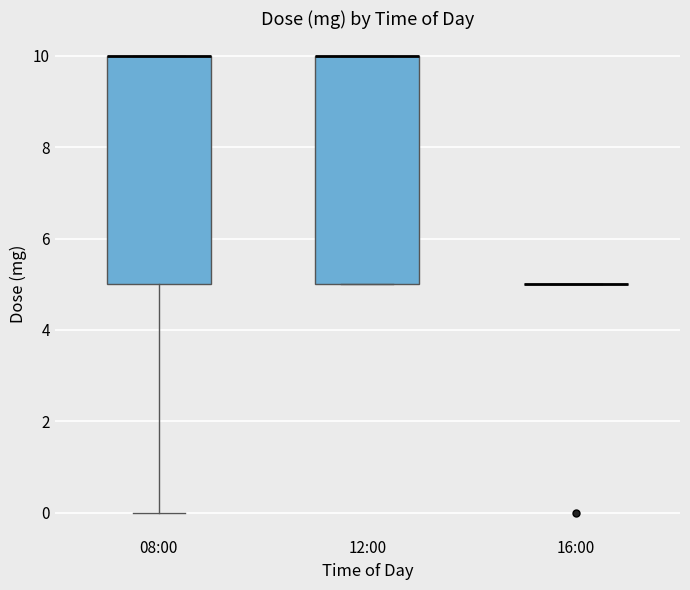

Reading left to right, transcribe this box plot: for each box, give where its median line is, the range the box spans, and where its two whiskers end, as read against the y-axis. The values are not printed on the chart, so give them approximately, as read against the axis.

08:00: median 10 (drawn on the box's upper edge), box 5 to 10, whiskers 0 to 10
12:00: median 10 (drawn on the box's upper edge), box 5 to 10, whiskers 5 to 10
16:00: box collapsed to a line at 5, whiskers 5 to 5